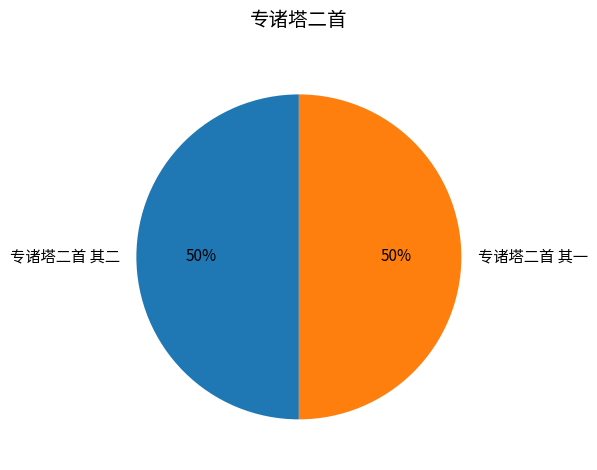

To the nearest percent, what portion does 专诸塔二首 其一 represent?

50%